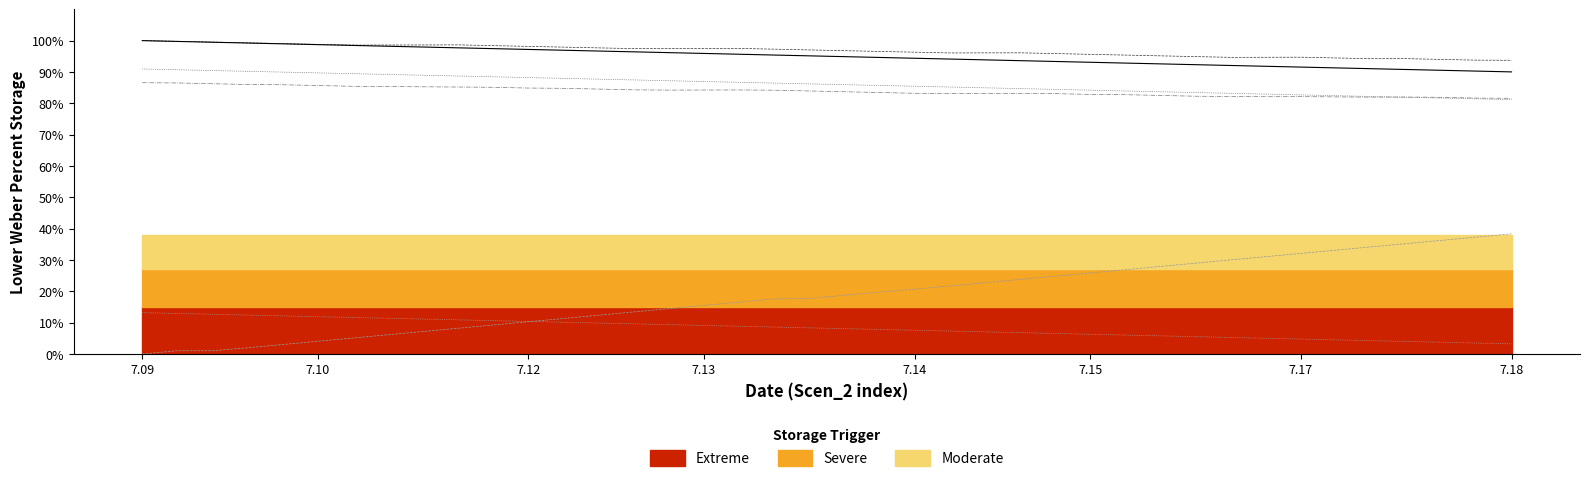

At which label does Scen_5 first exceed 86?

7.09